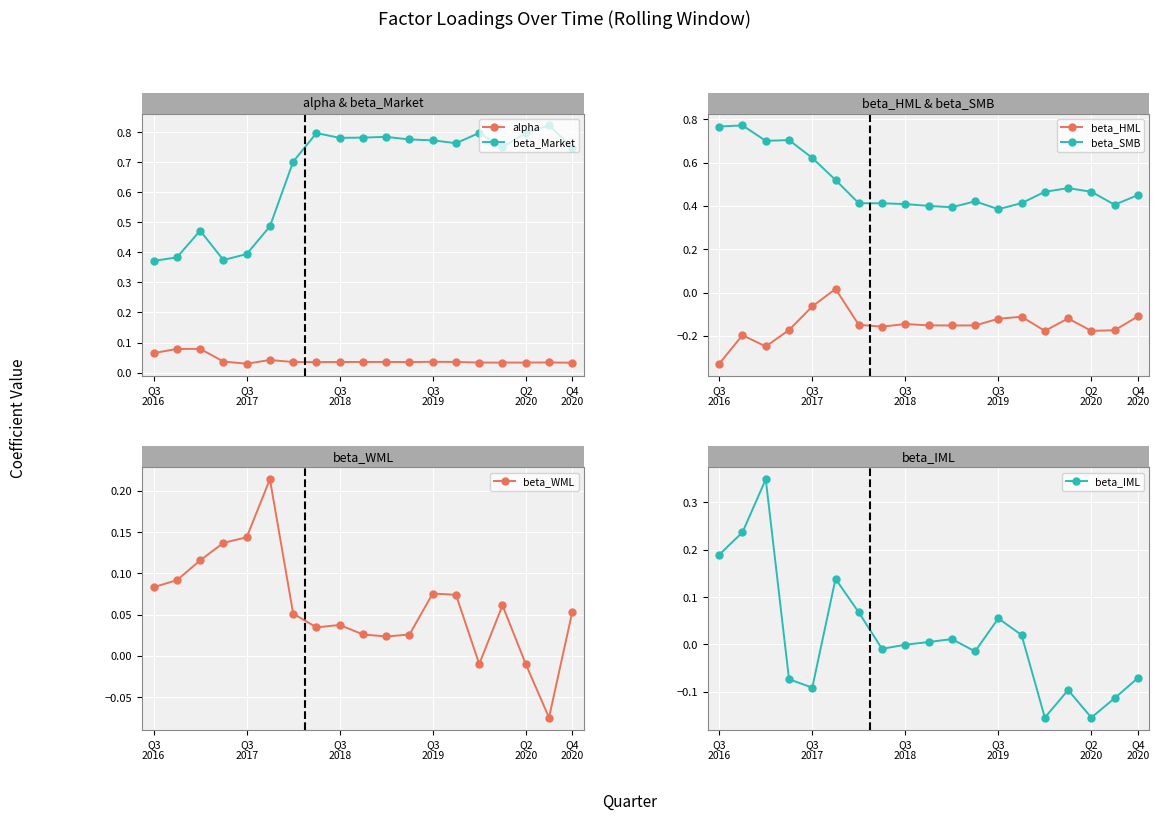

Reading left to right, extract all data points from this chart.

alpha: Q3
2016=0.1	Q3
2017=0.1	Q3
2018=0.1	Q3
2019=0.0	Q2
2020=0.0	Q4
2020=0.0	6=0.0	7=0.0	8=0.0	9=0.0	10=0.0	11=0.0	12=0.0	13=0.0	14=0.0	15=0.0	16=0.0	17=0.0	18=0.0
beta_Market: Q3
2016=0.4	Q3
2017=0.4	Q3
2018=0.5	Q3
2019=0.4	Q2
2020=0.4	Q4
2020=0.5	6=0.7	7=0.8	8=0.8	9=0.8	10=0.8	11=0.8	12=0.8	13=0.8	14=0.8	15=0.7	16=0.8	17=0.8	18=0.7
beta_HML: Q3
2016=-0.3	Q3
2017=-0.2	Q3
2018=-0.2	Q3
2019=-0.2	Q2
2020=-0.1	Q4
2020=0.0	6=-0.1	7=-0.2	8=-0.1	9=-0.2	10=-0.2	11=-0.2	12=-0.1	13=-0.1	14=-0.2	15=-0.1	16=-0.2	17=-0.2	18=-0.1
beta_SMB: Q3
2016=0.8	Q3
2017=0.8	Q3
2018=0.7	Q3
2019=0.7	Q2
2020=0.6	Q4
2020=0.5	6=0.4	7=0.4	8=0.4	9=0.4	10=0.4	11=0.4	12=0.4	13=0.4	14=0.5	15=0.5	16=0.5	17=0.4	18=0.5
beta_WML: Q3
2016=0.1	Q3
2017=0.1	Q3
2018=0.1	Q3
2019=0.1	Q2
2020=0.1	Q4
2020=0.2	6=0.1	7=0.0	8=0.0	9=0.0	10=0.0	11=0.0	12=0.1	13=0.1	14=-0.0	15=0.1	16=-0.0	17=-0.1	18=0.1
beta_IML: Q3
2016=0.2	Q3
2017=0.2	Q3
2018=0.3	Q3
2019=-0.1	Q2
2020=-0.1	Q4
2020=0.1	6=0.1	7=-0.0	8=-0.0	9=0.0	10=0.0	11=-0.0	12=0.1	13=0.0	14=-0.2	15=-0.1	16=-0.2	17=-0.1	18=-0.1